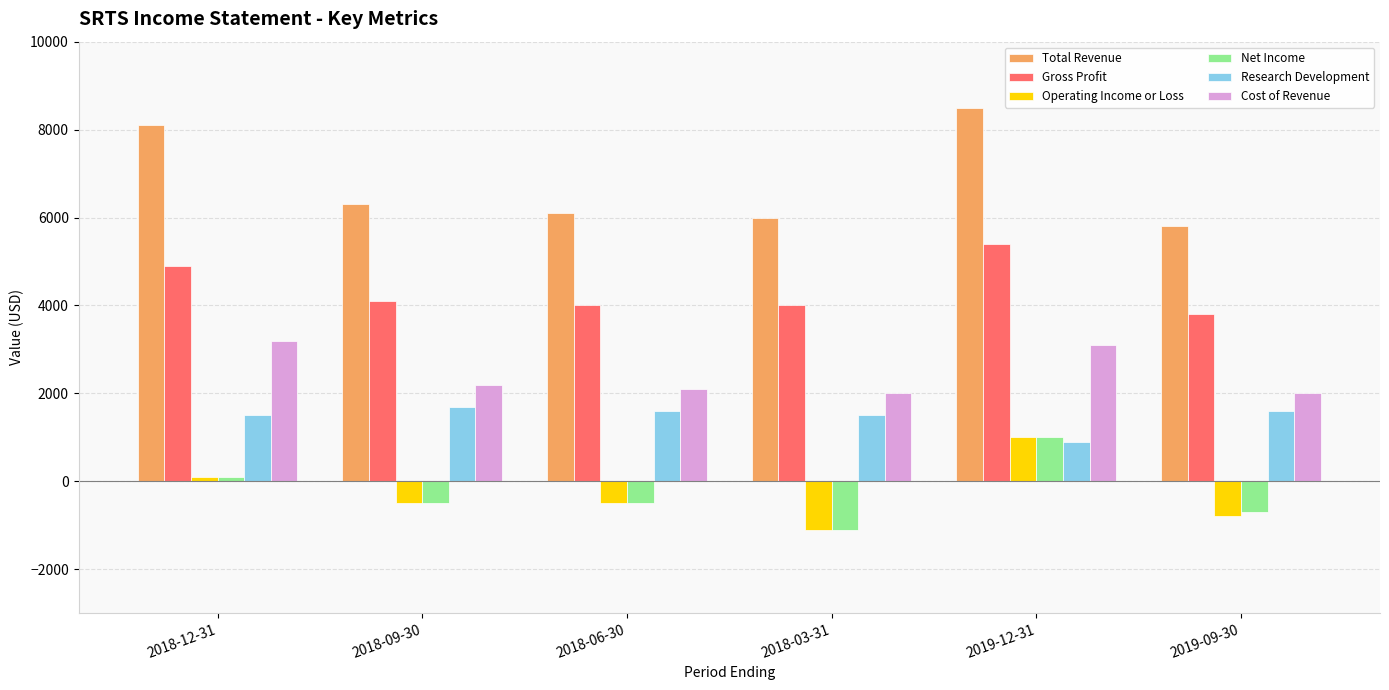

Count the Operating Income or Loss values in the range -800 to 100.

4